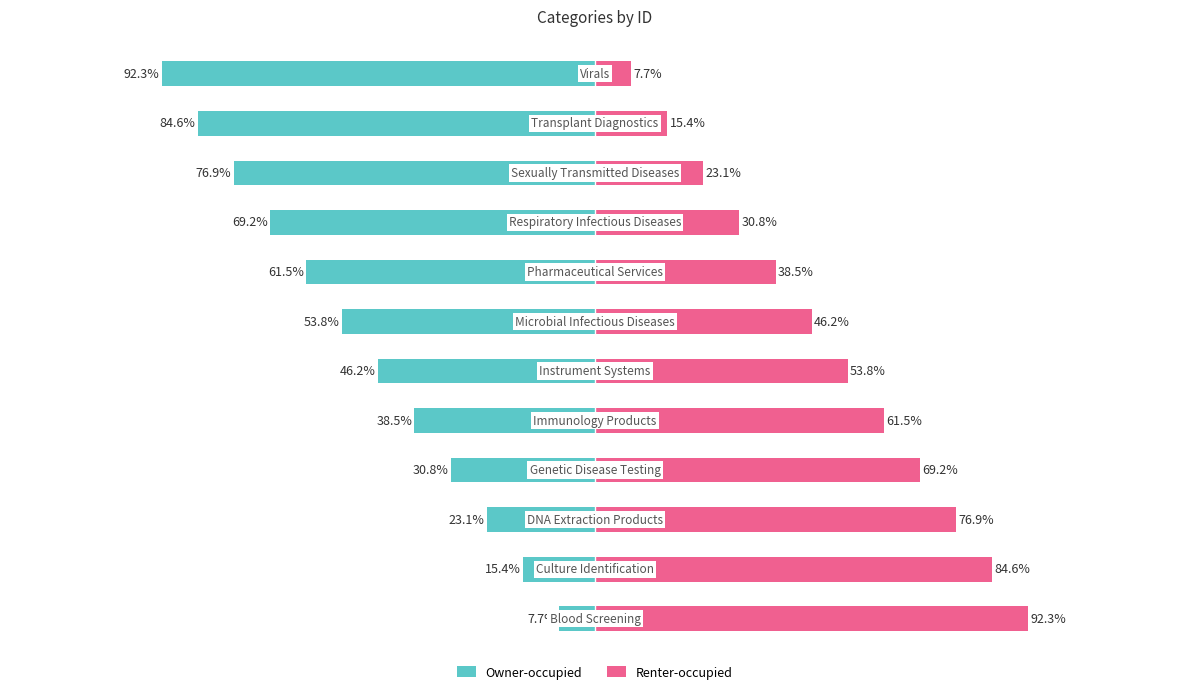

Between 4 and 7, which is larger?

4